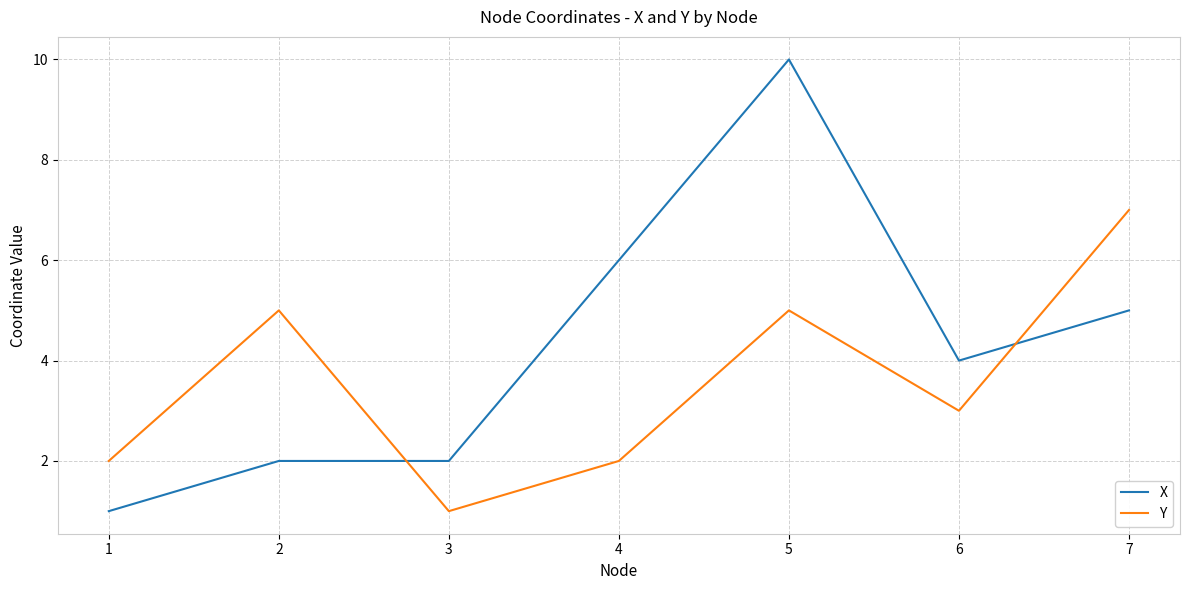

Which series has the widest spread of values?

X